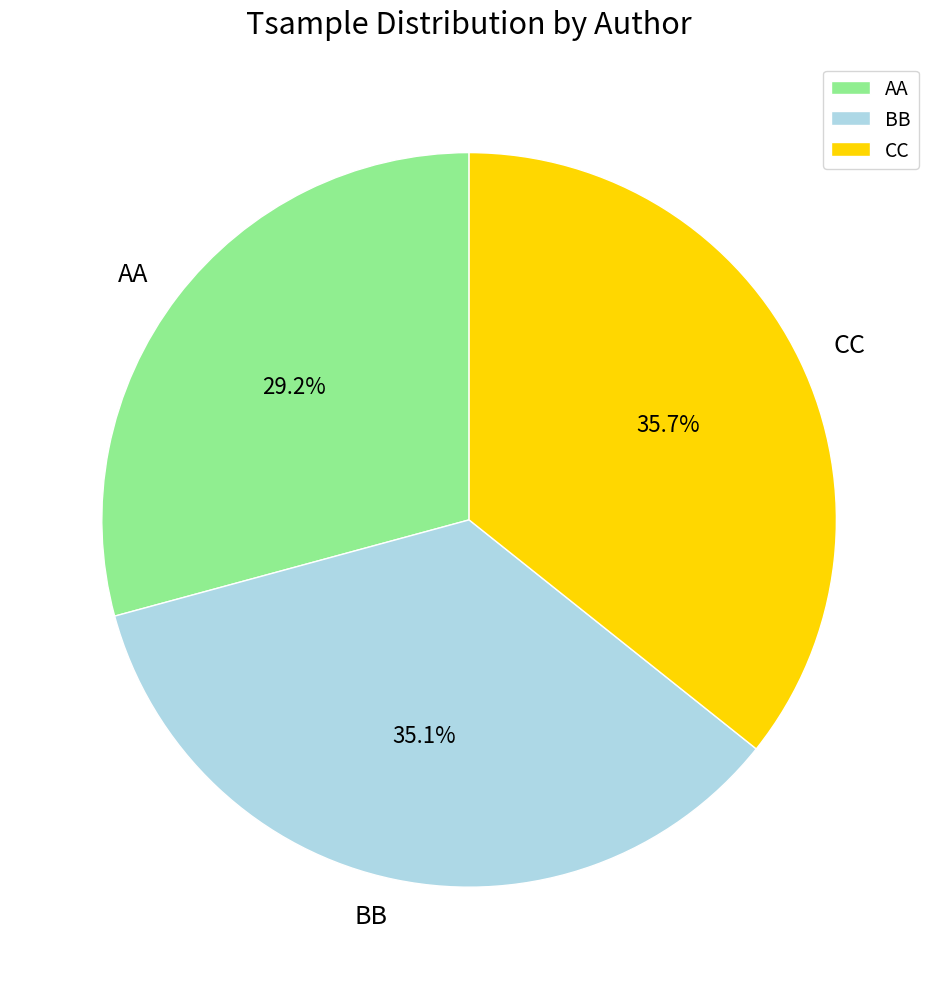

Which category has the smallest portion of the pie?

AA